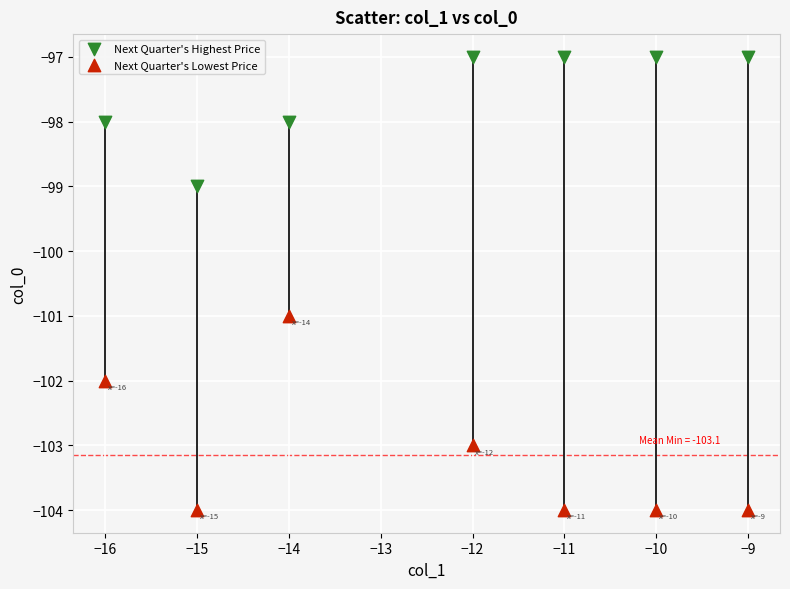

What is the X range (max minus min) for the scatter plot?

7